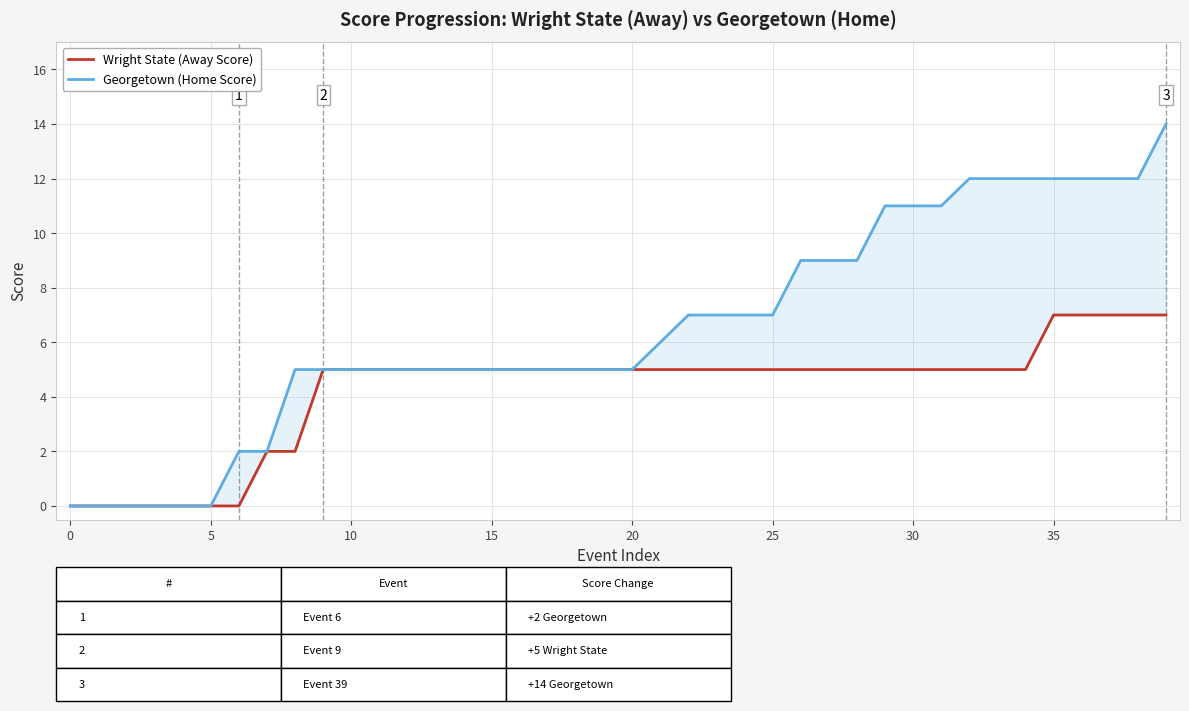

Between 34 and 35, which is larger?

35